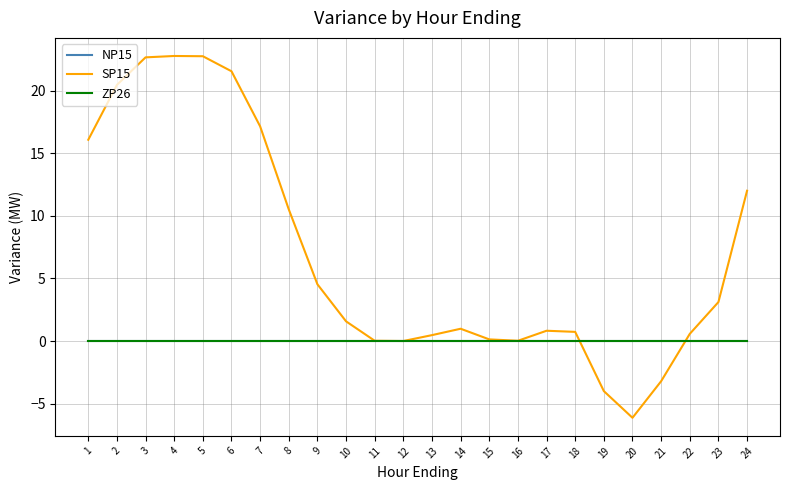

Does the chart display data point markers on the line(s)?

No